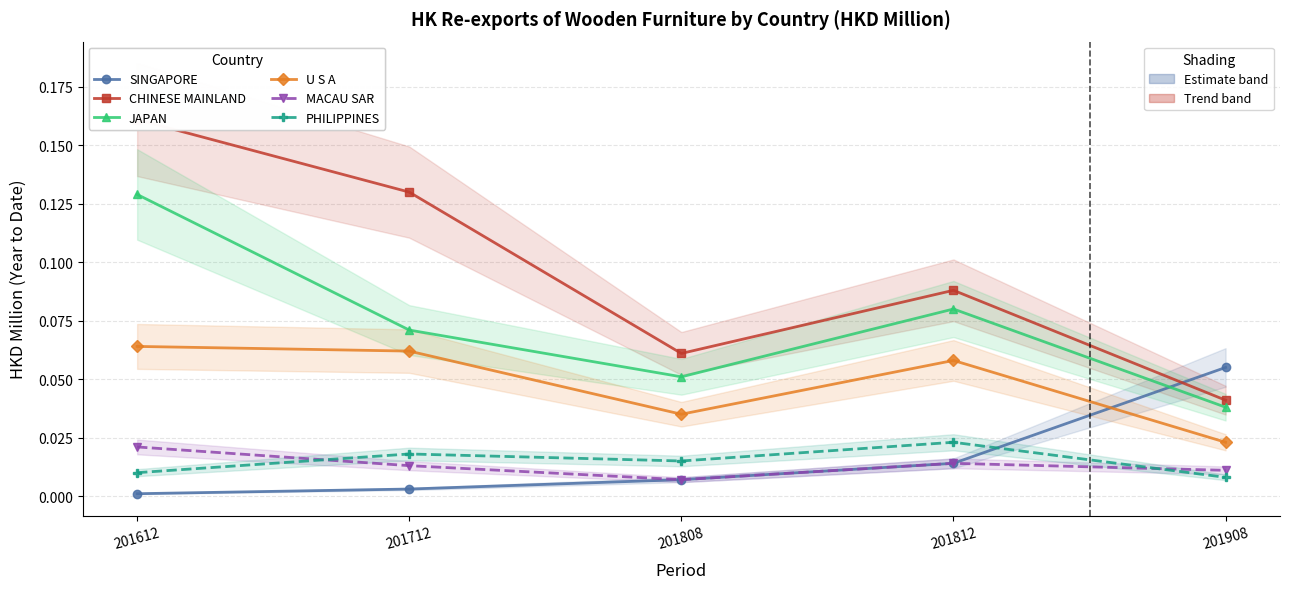

The value of MACAU SAR at 201808 is 0.0. True or false?

False